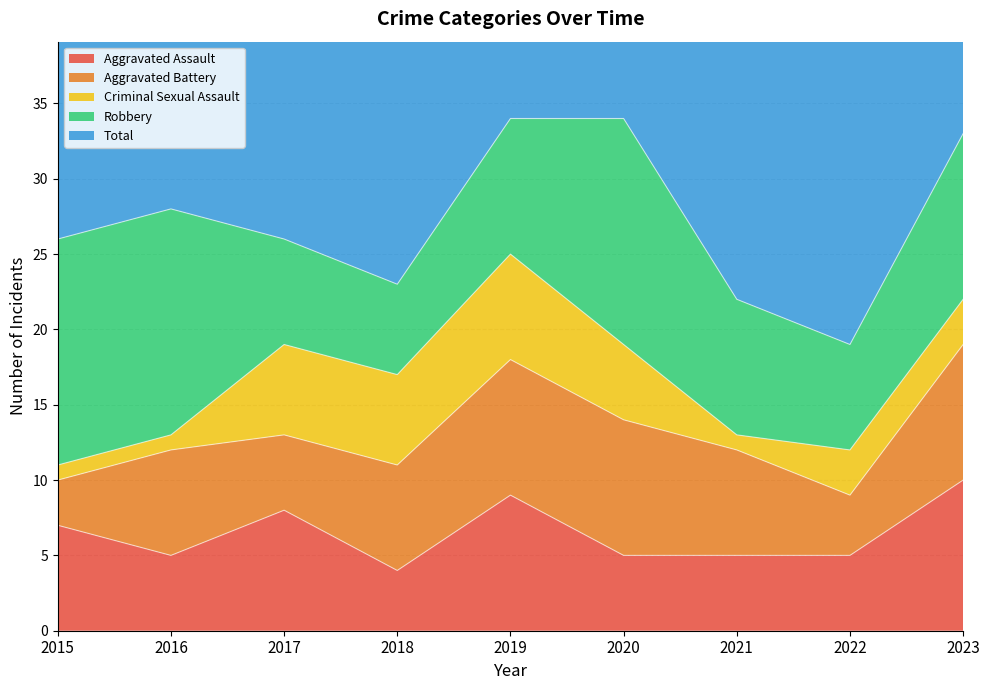

What is the difference between the maximum and second lowest values in the Robbery series?

8